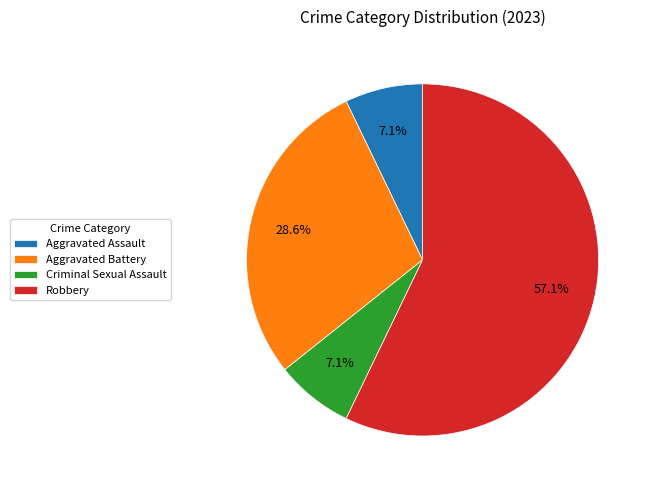

Which slice is the largest?

Robbery